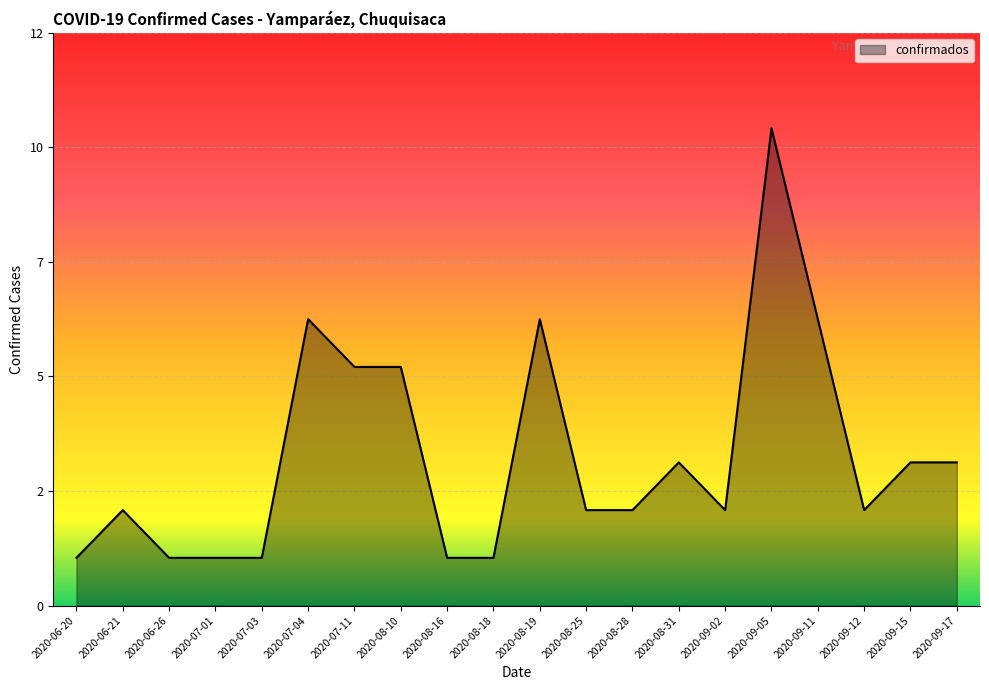

Reading right to left, what are all the values shown in this chart?

2020-09-17=3	2020-09-15=3	2020-09-12=2	2020-09-11=6	2020-09-05=10	2020-09-02=2	2020-08-31=3	2020-08-28=2	2020-08-25=2	2020-08-19=6	2020-08-18=1	2020-08-16=1	2020-08-10=5	2020-07-11=5	2020-07-04=6	2020-07-03=1	2020-07-01=1	2020-06-26=1	2020-06-21=2	2020-06-20=1